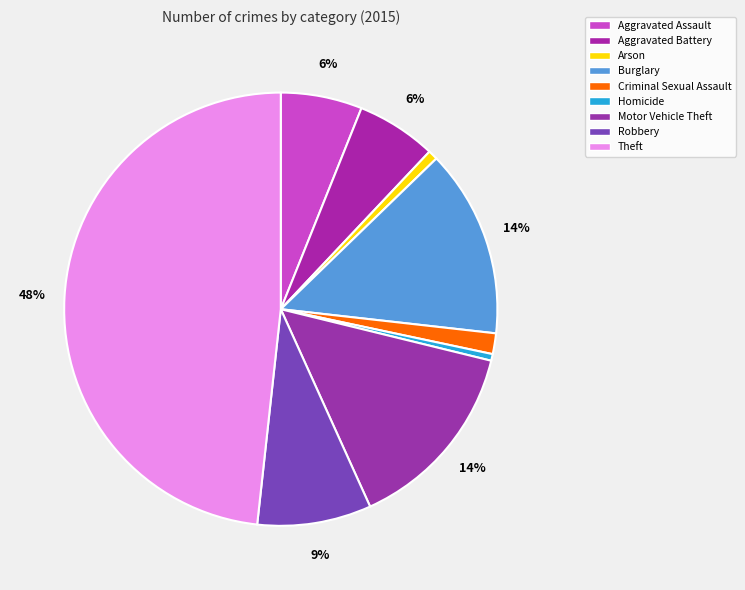

How many segments does this pie chart have?

9